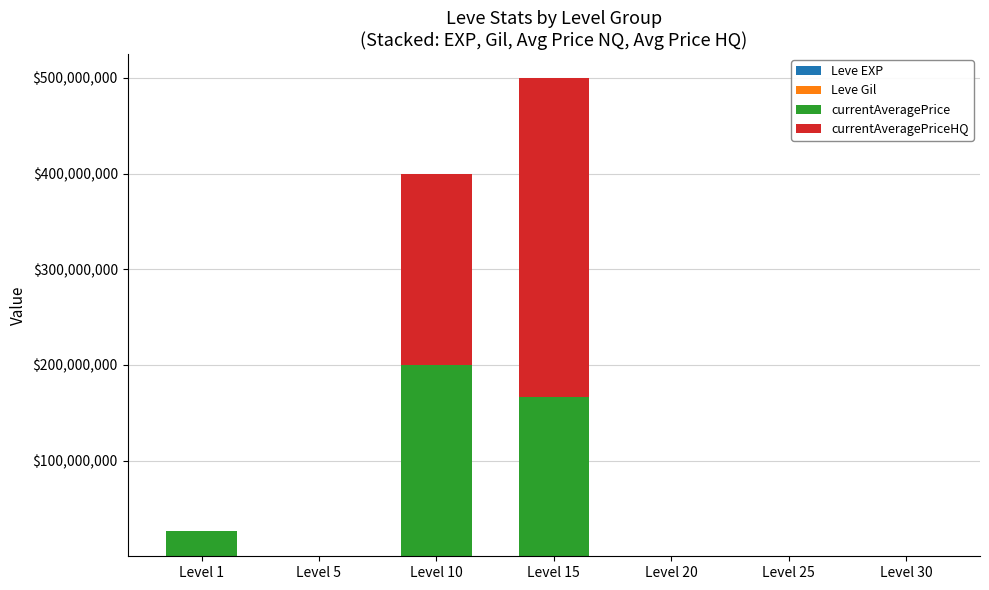

Rank the series by their maximum value, from highest to lowest.

currentAveragePriceHQ, currentAveragePrice, Leve Gil, Leve EXP